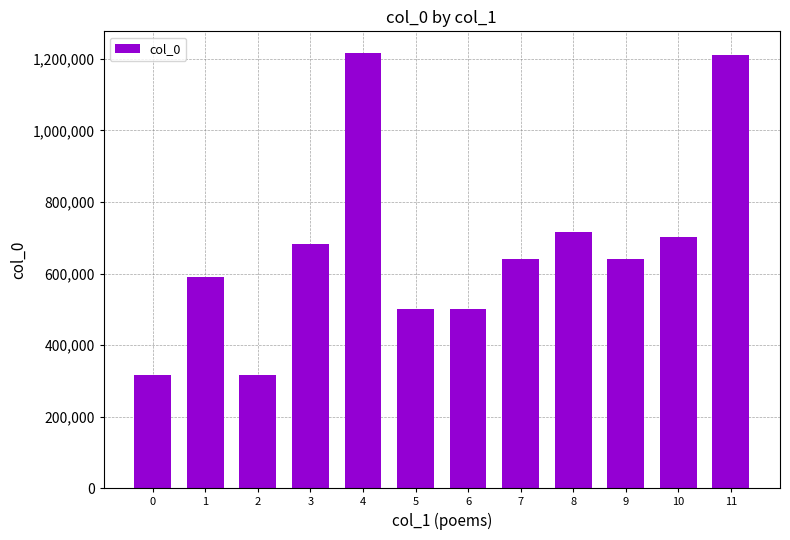

The value at 6 is 784684. True or false?

False